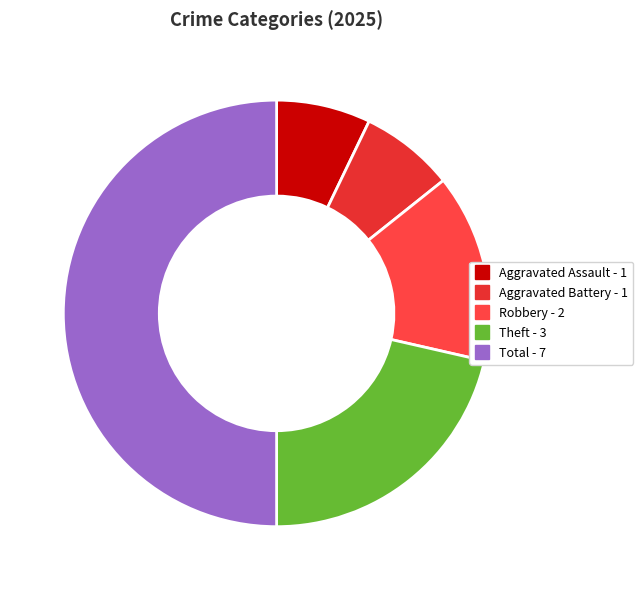

How many slices are in this pie chart?

5